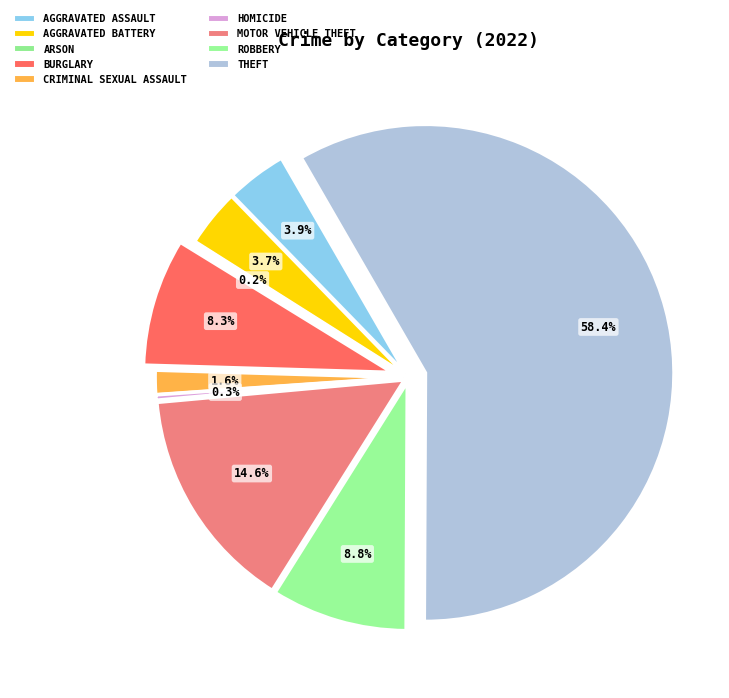

True or false: Motor Vehicle Theft accounts for 22% of the total.

False